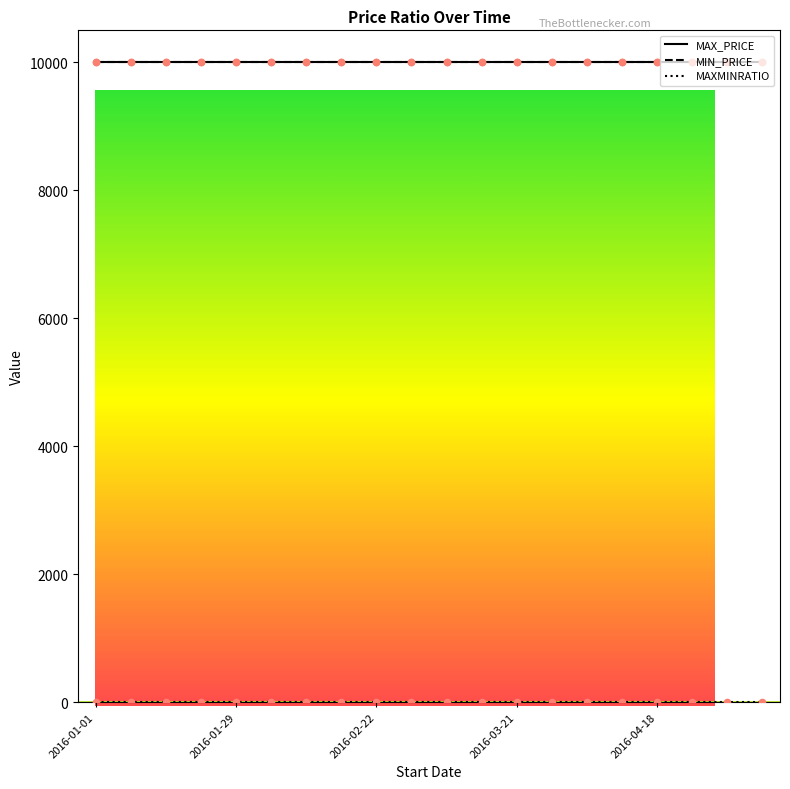

At which category is the sum across all series the highest?

2016-01-01